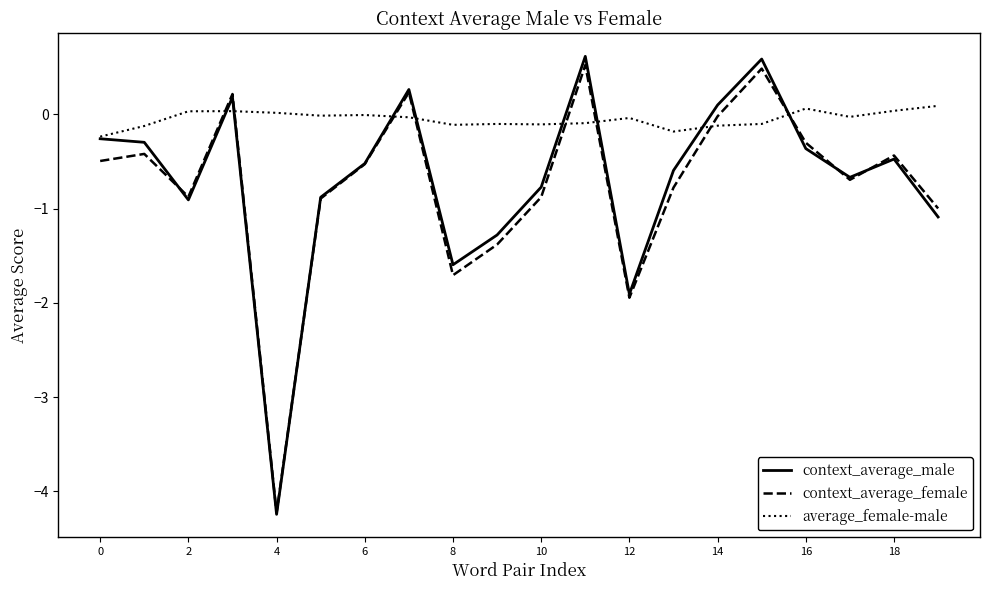

After their last crossing, which series has the higher values: average_female-male or context_average_female?

average_female-male